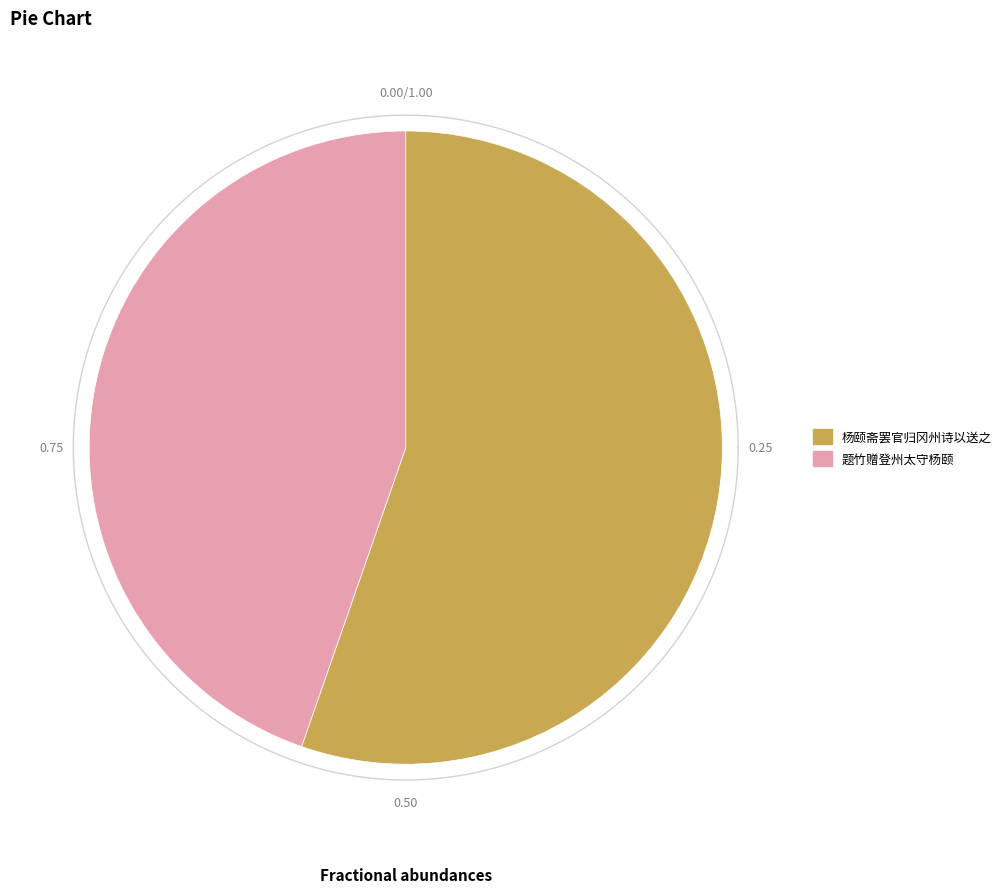

Is it true that 题竹赠登州太守杨颐 is 36% of the pie?

False